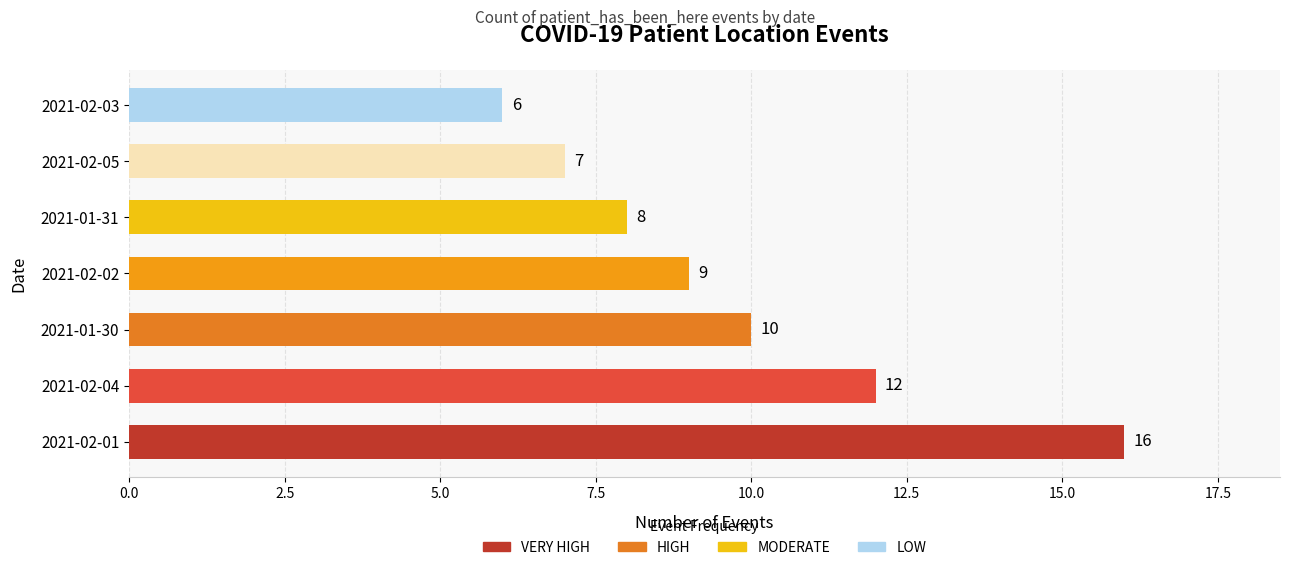

Reading top to bottom, what are all the values shown in this chart?

6	7	8	9	10	12	16